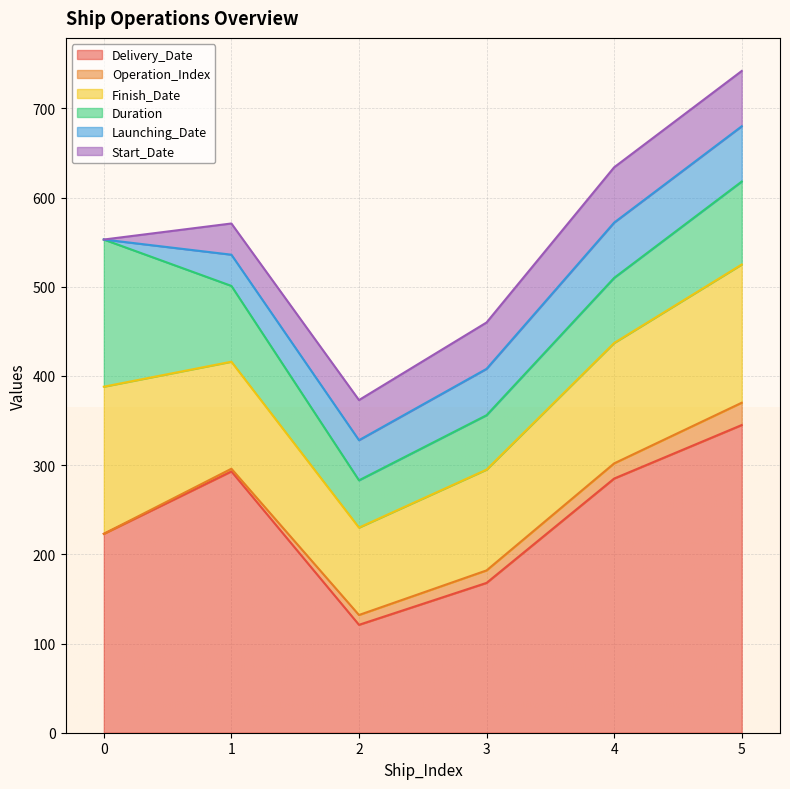

What is the sum of the Finish_Date values at 2 and 0?

263